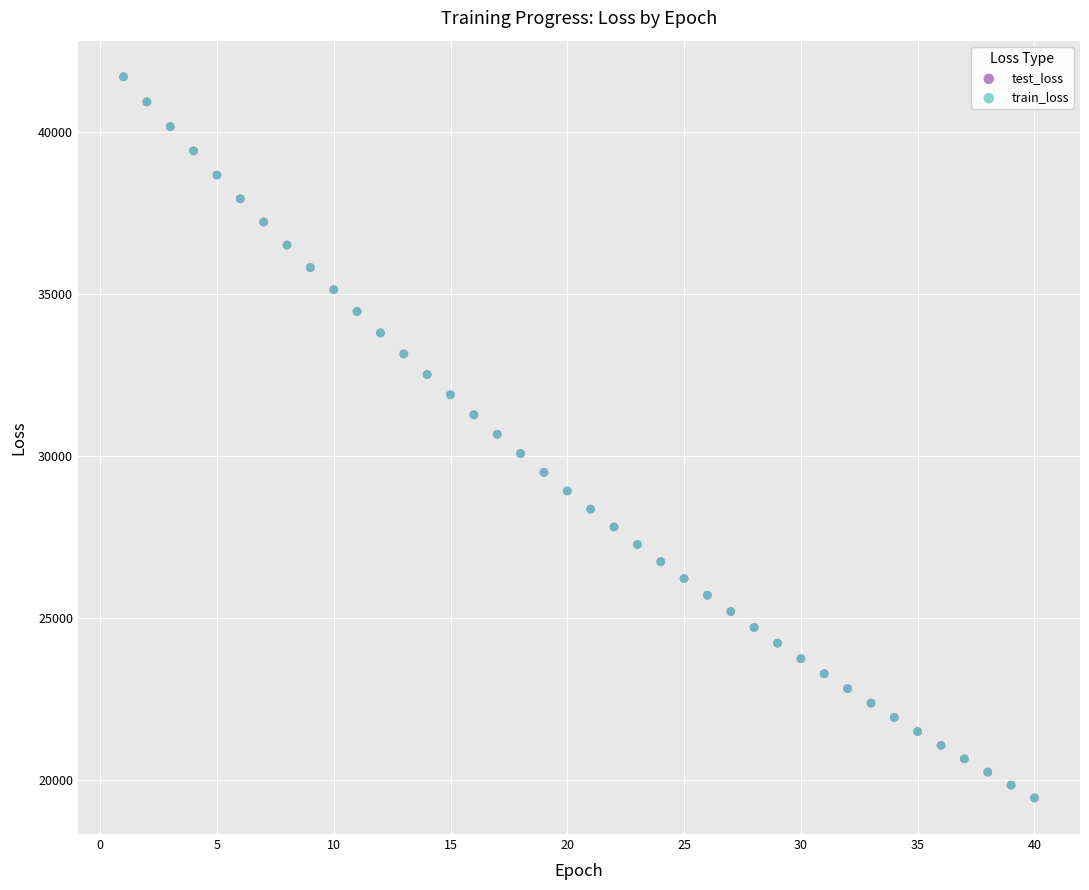

What are all the series names shown in the legend?

test_loss, train_loss